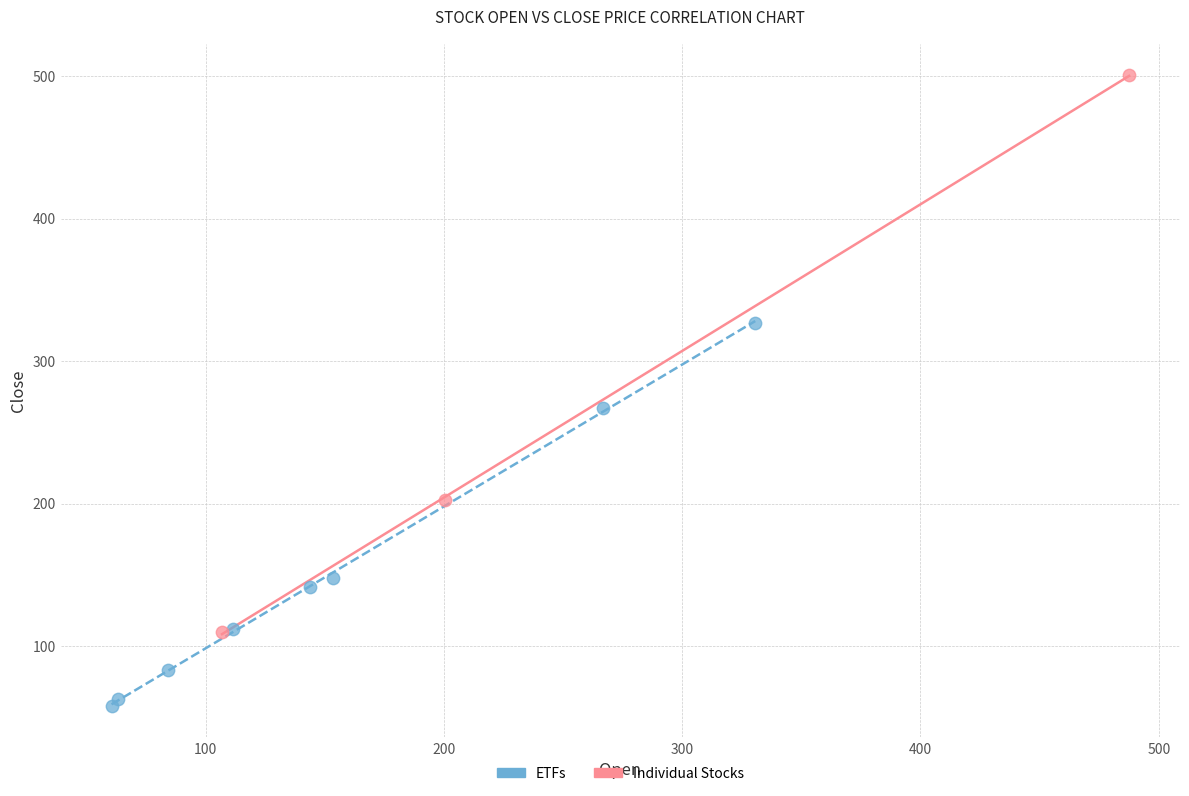

Which series reaches the maximum Y coordinate?

Individual Stocks